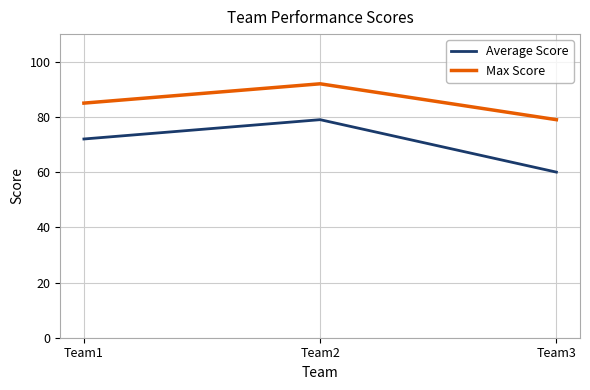

What is the difference between the highest and lowest values at Team3?

19